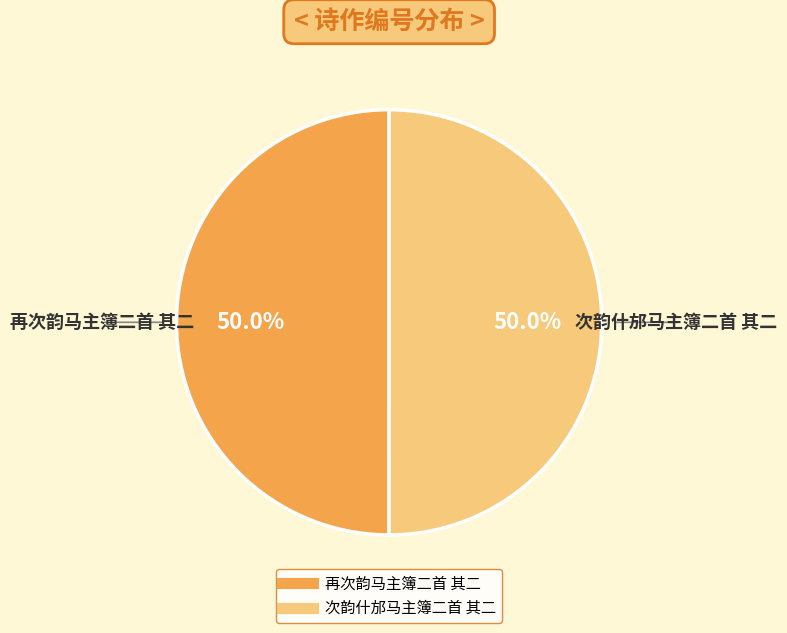

To the nearest percent, what percentage of the pie is 次韵什邡马主簿二首 其二?

50%